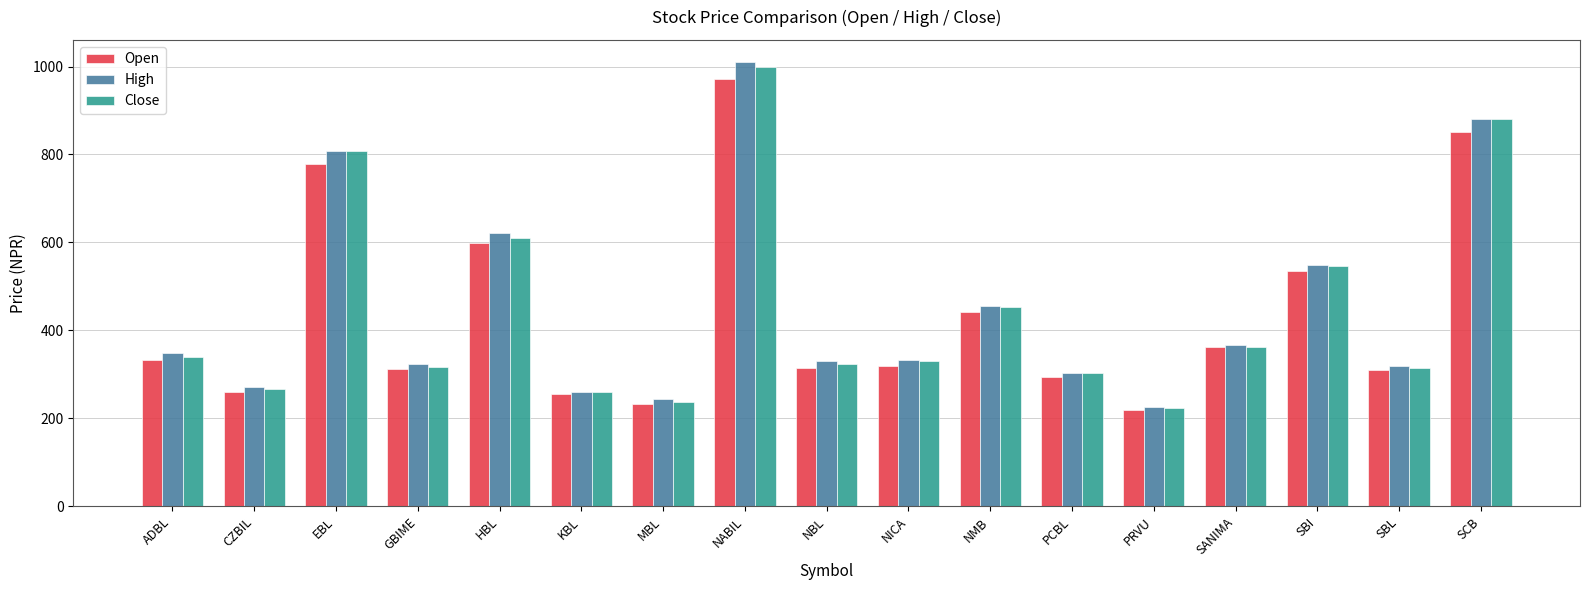

At how many categories does at least one series exceed 699?

3